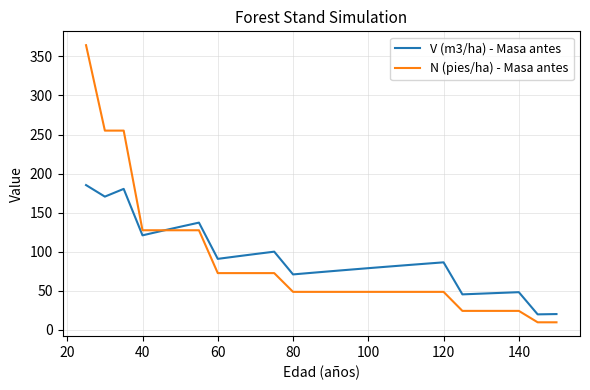

What is the highest value of the V (m3/ha) - Masa antes series?

185.3